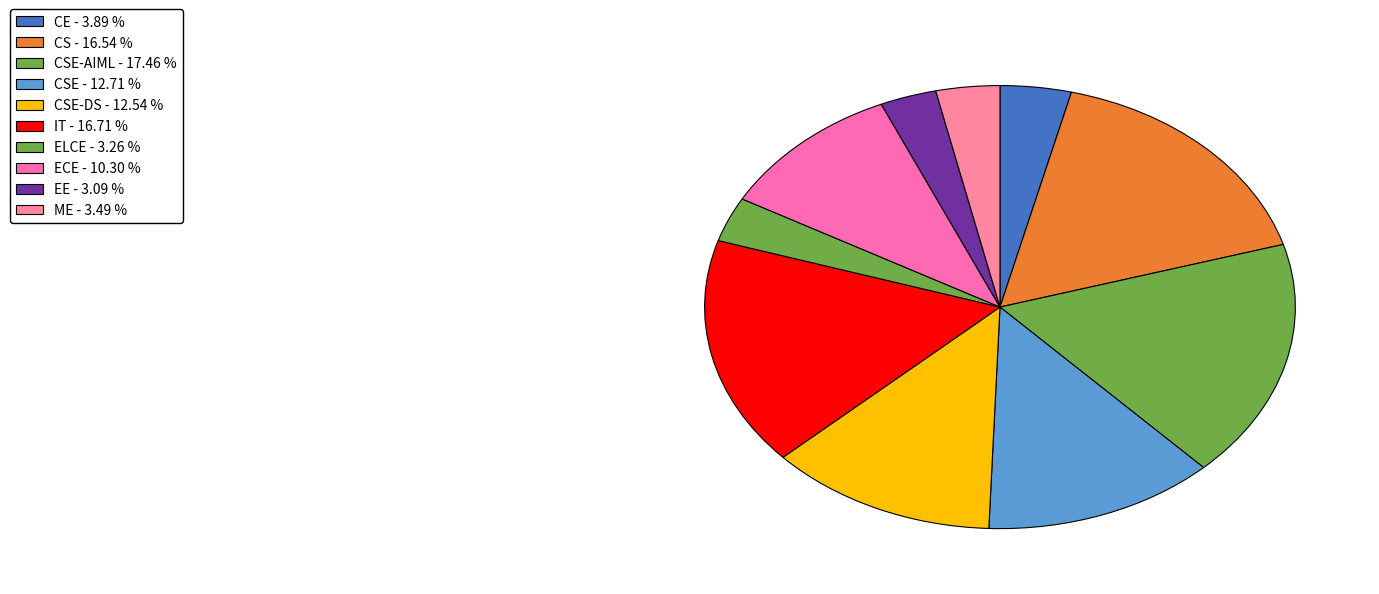

What is the smallest slice in the pie chart?

EE